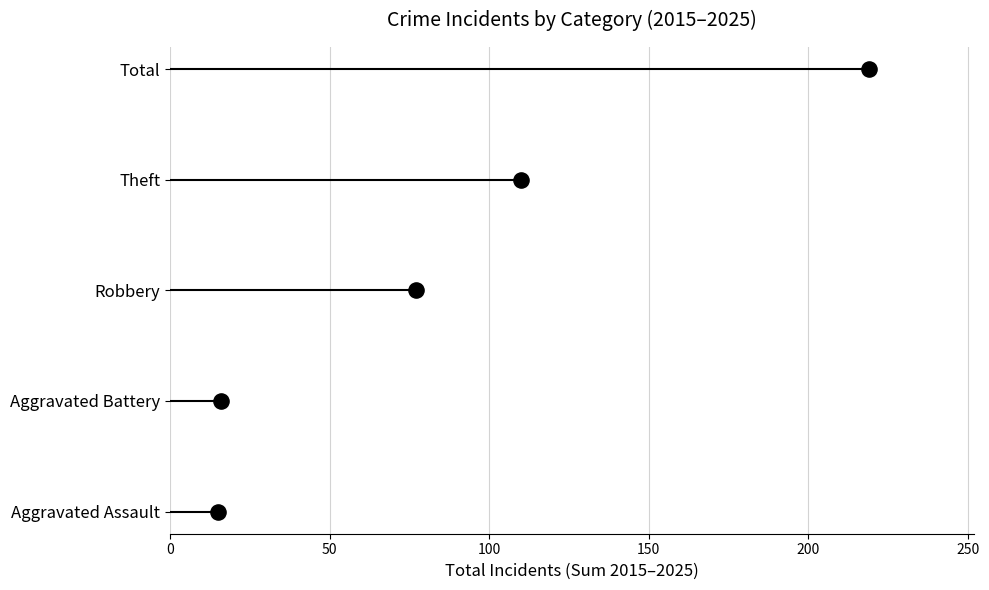

Which has a higher value, 50 or 0?

50